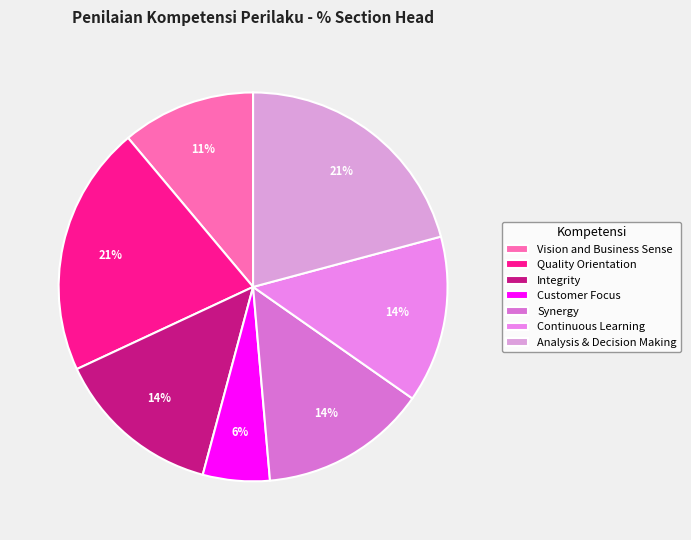

Is the sum of Continuous Learning and Integrity greater than half?

No